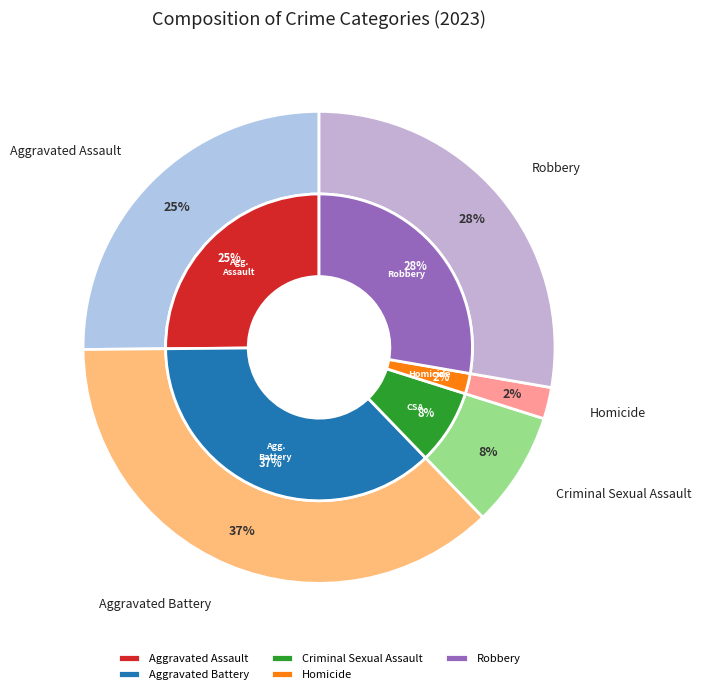

To the nearest percent, what is the difference between the largest and smallest slice percentages?

35%